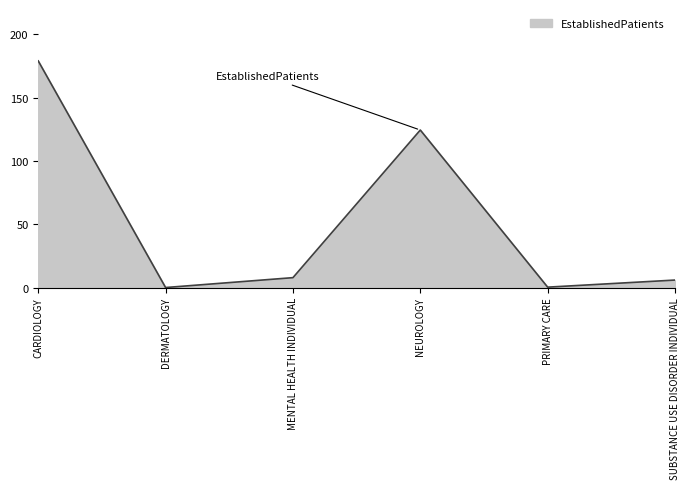

True or false: the data shows 179.0 at CARDIOLOGY.

True